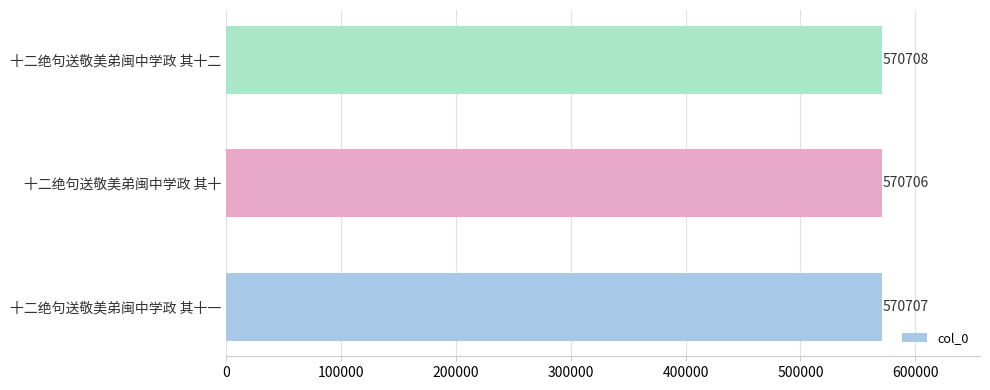

Between 十二绝句送敬美弟闽中学政 其十 and 十二绝句送敬美弟闽中学政 其十一, which is larger?

十二绝句送敬美弟闽中学政 其十一